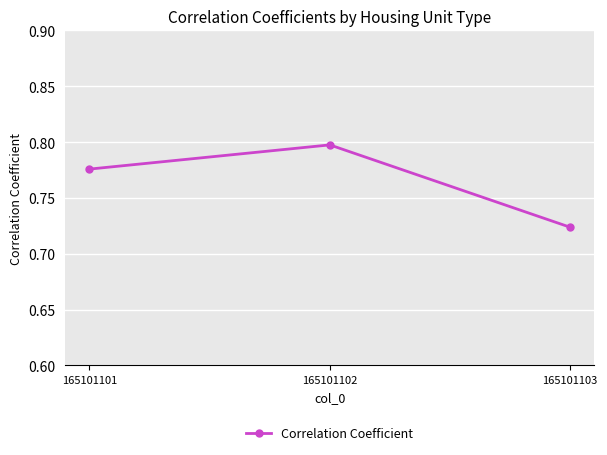

Rank the categories by value from lowest to highest.

165101103, 165101101, 165101102